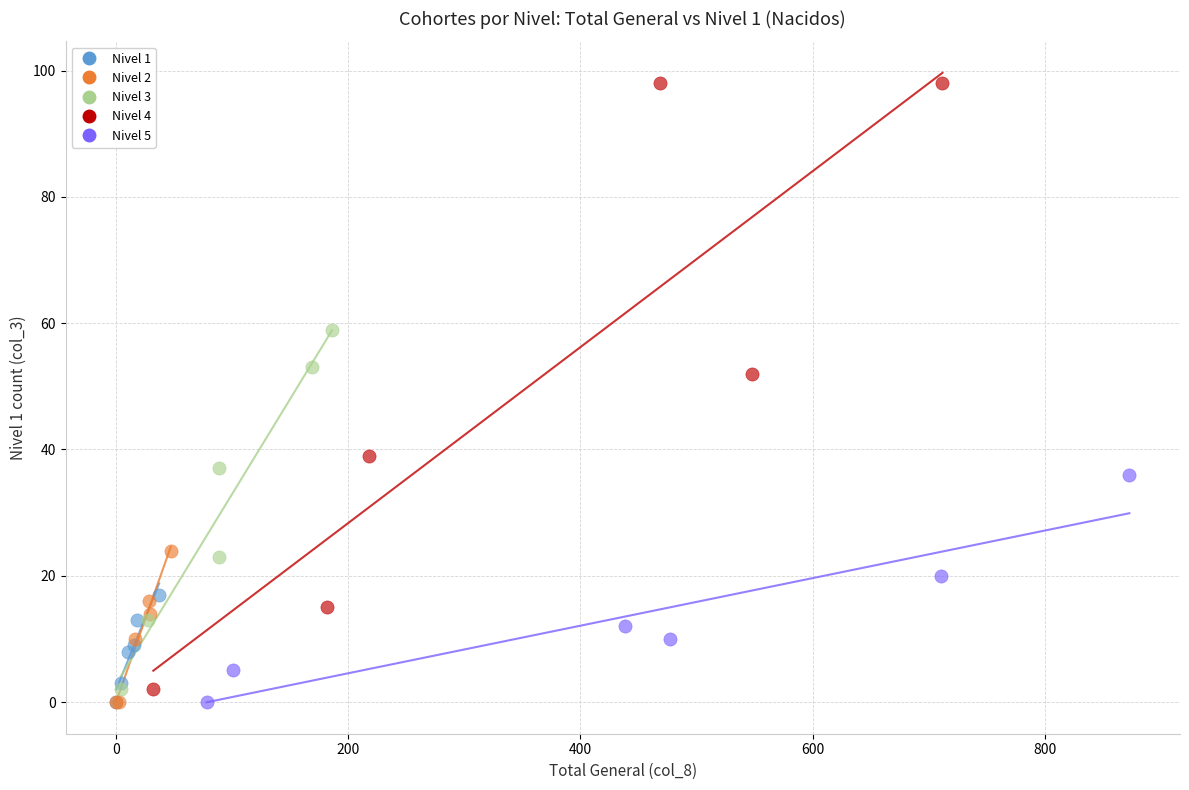

What are all the series names shown in the legend?

Nivel 1, Nivel 2, Nivel 3, Nivel 4, Nivel 5